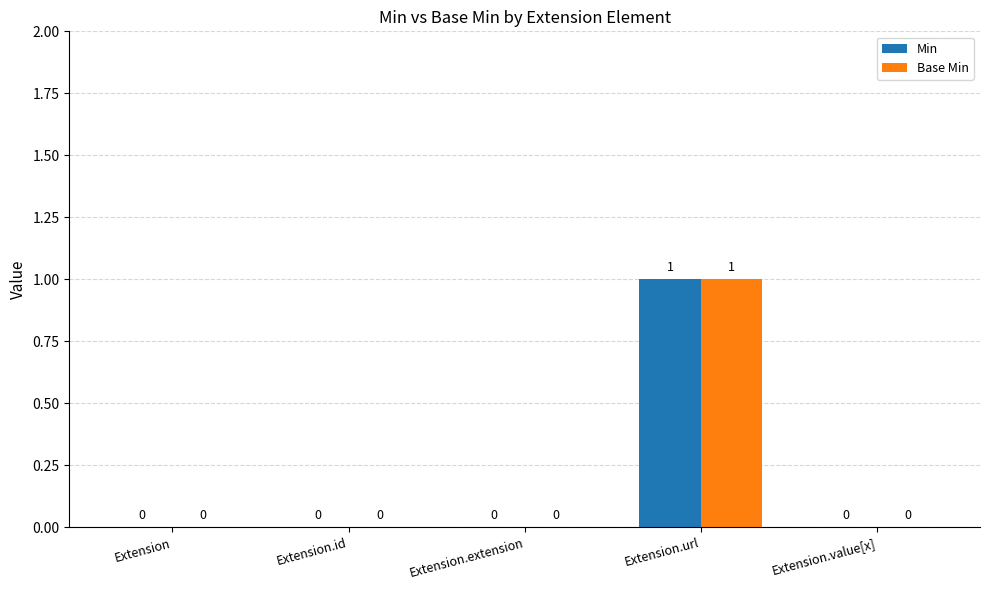

Are the bars grouped side by side (vs. stacked)?

Yes